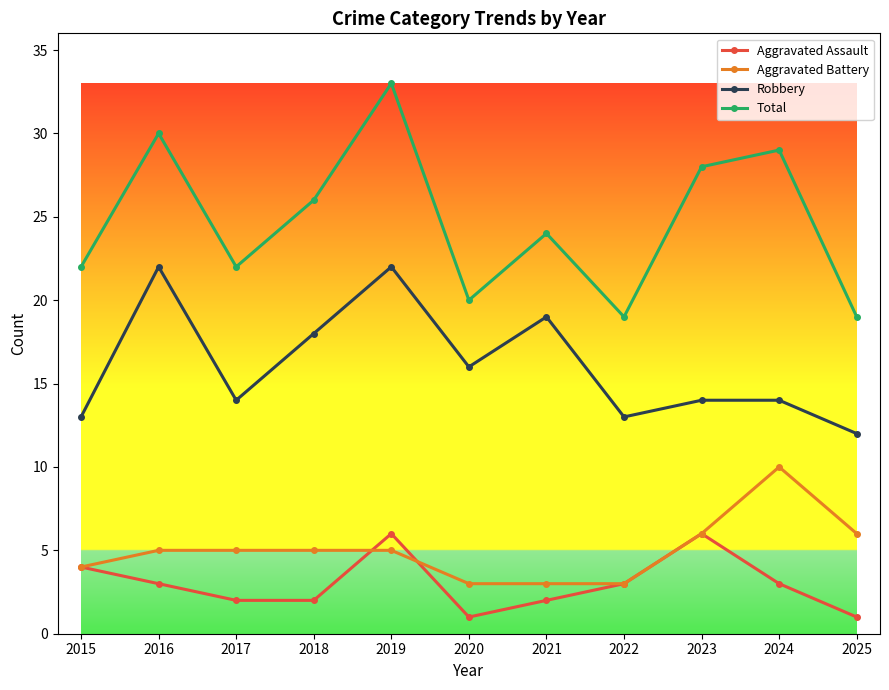

At which category does Robbery reach its first local valley?

2017